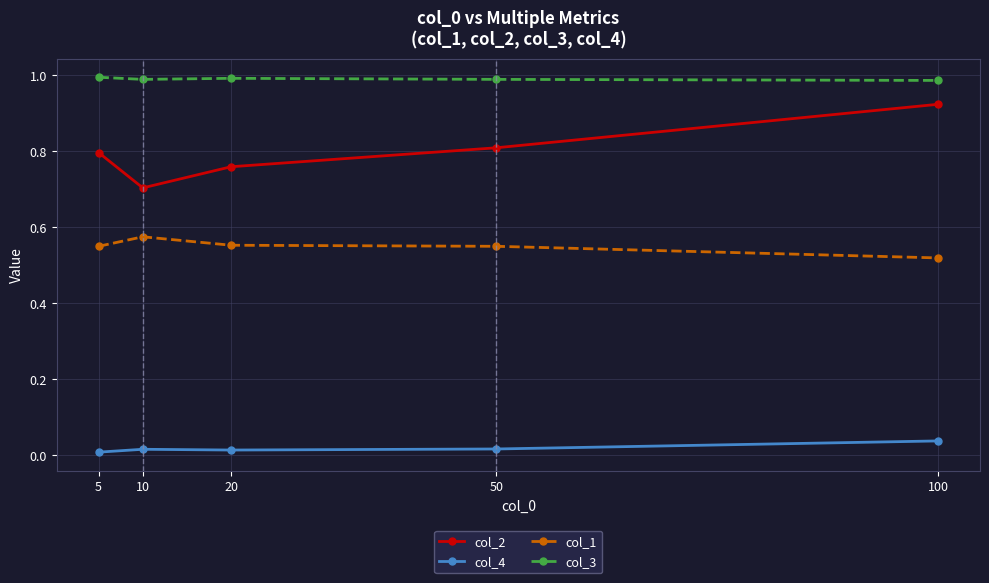

Which series has the largest range (max minus min)?

col_2